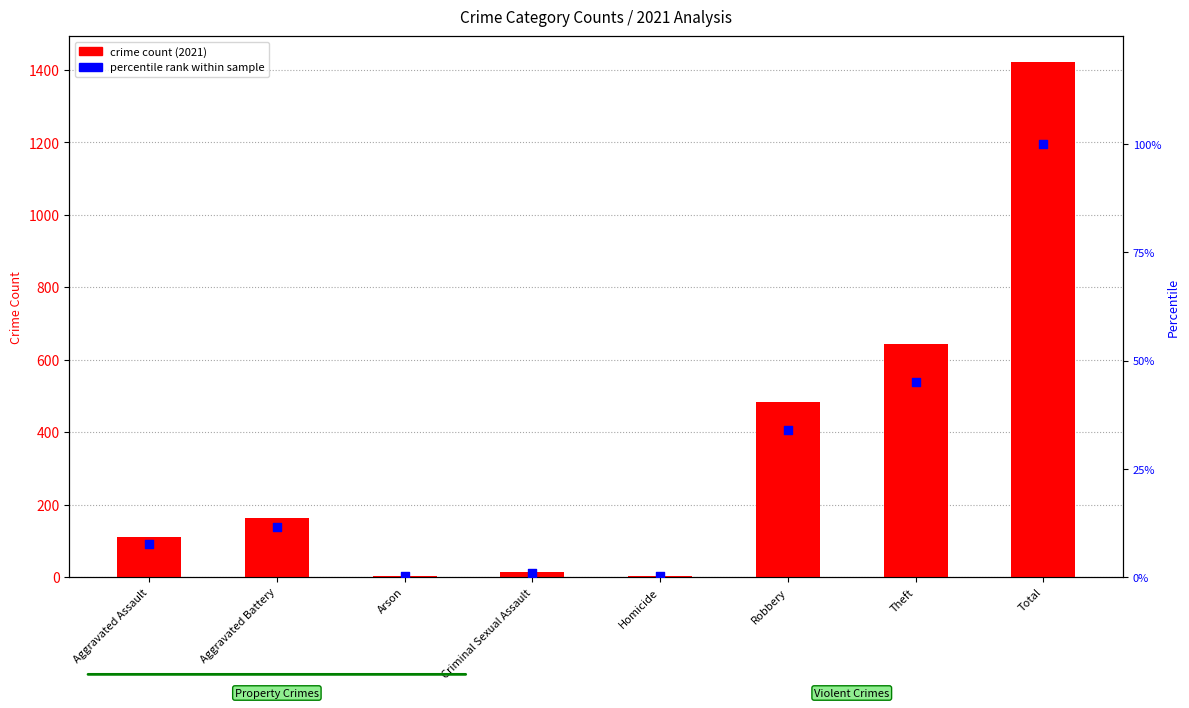

What are all the series names shown in the legend?

crime count (2021), percentile rank within sample